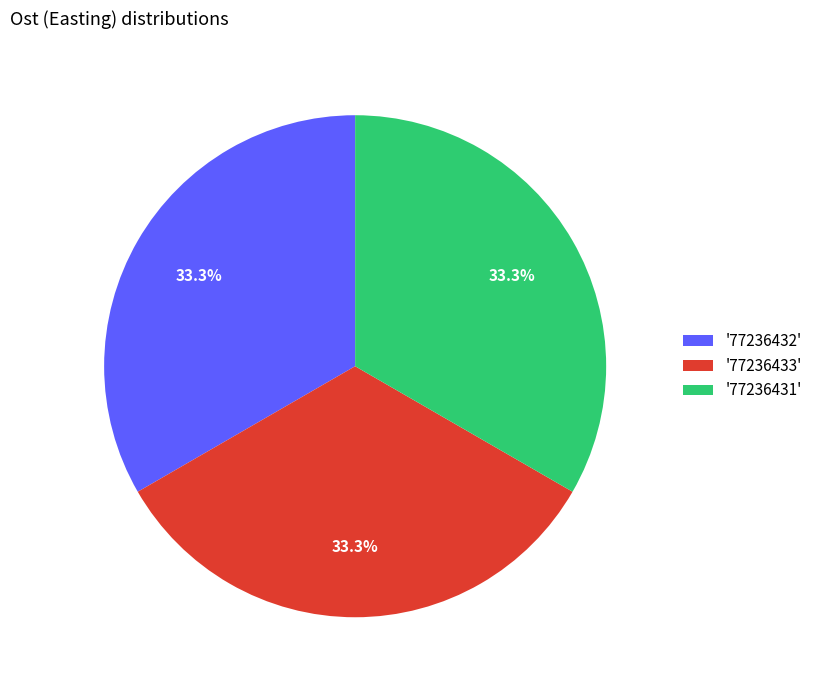

How many slices are in this pie chart?

3